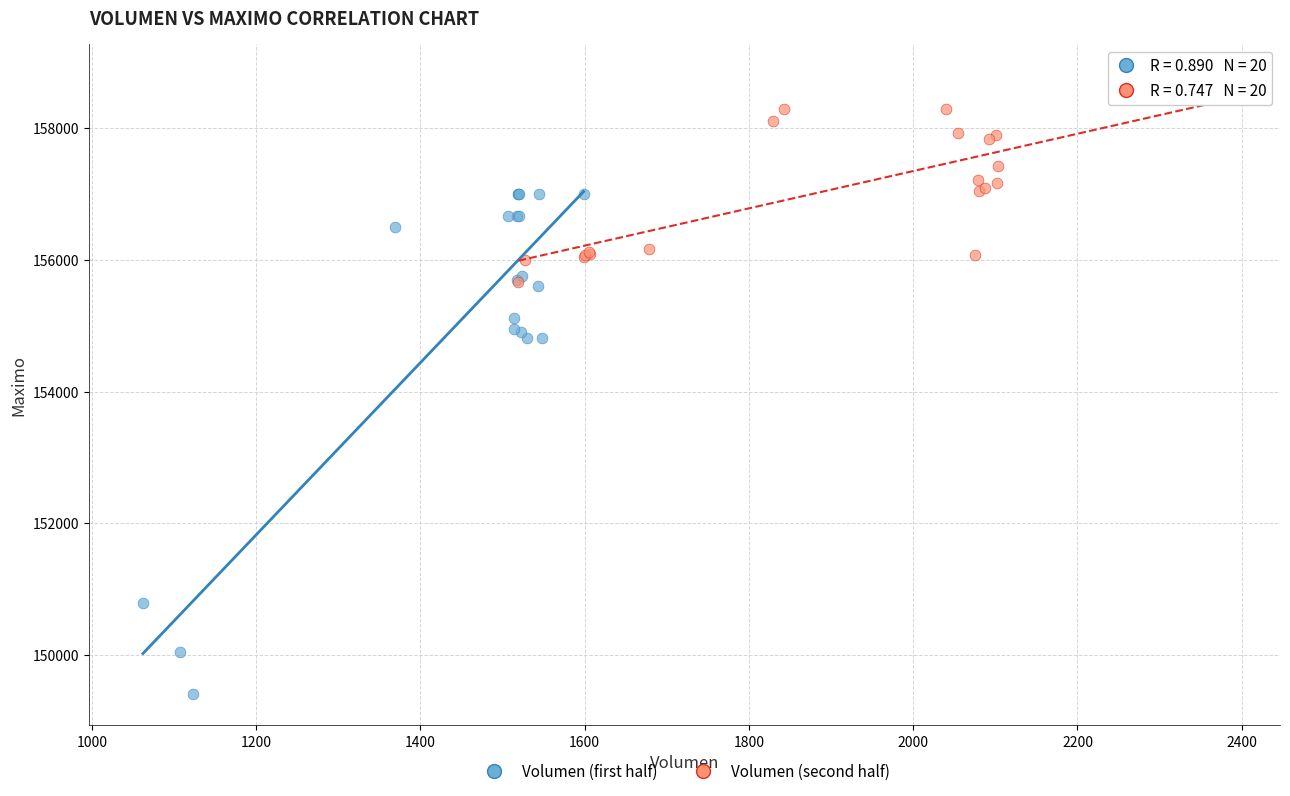

Which series contains the lowest Y value?

Volumen (first half)